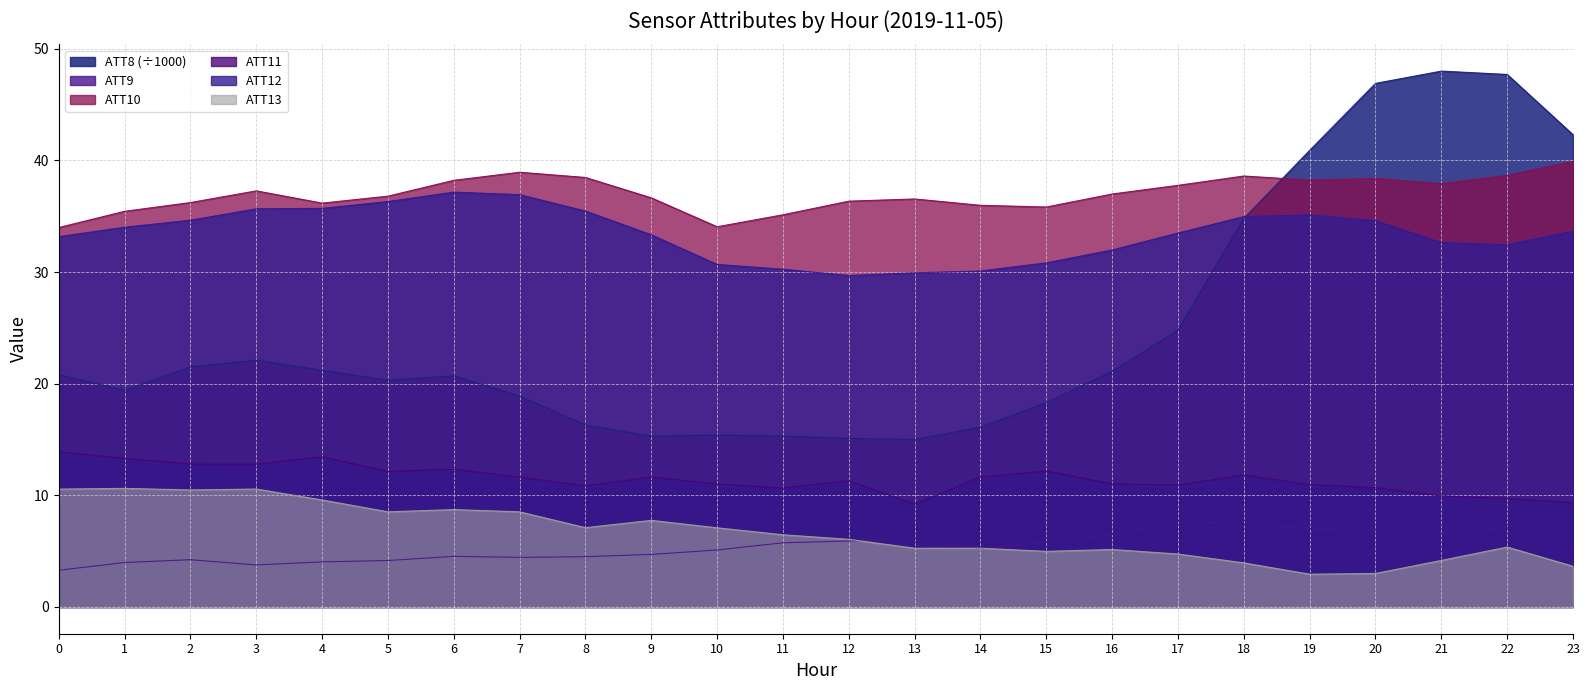

True or false: ATT8 has more than 2 interior local peaks.

True